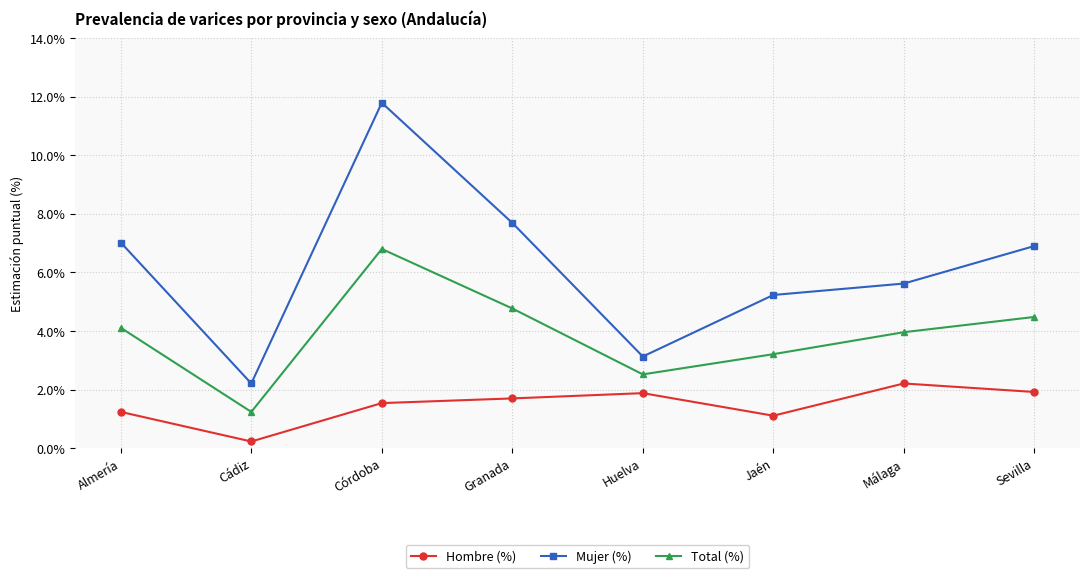

Reading right to left, what are all the values shown in this chart?

Hombre (%): Sevilla=1.9	Málaga=2.2	Jaén=1.1	Huelva=1.9	Granada=1.7	Córdoba=1.5	Cádiz=0.2	Almería=1.2
Mujer (%): Sevilla=6.9	Málaga=5.6	Jaén=5.2	Huelva=3.1	Granada=7.7	Córdoba=11.8	Cádiz=2.2	Almería=7.0
Total (%): Sevilla=4.5	Málaga=4.0	Jaén=3.2	Huelva=2.5	Granada=4.8	Córdoba=6.8	Cádiz=1.2	Almería=4.1